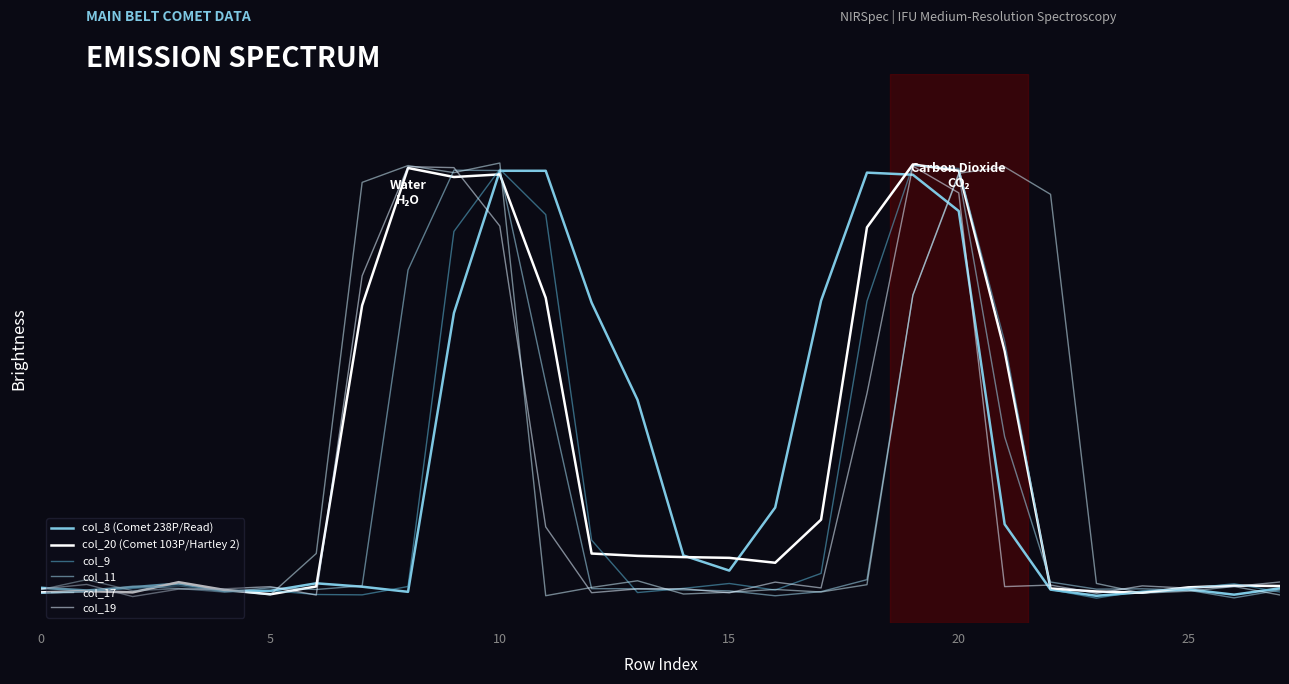

Which label corresponds to the smallest value in the chart?

23